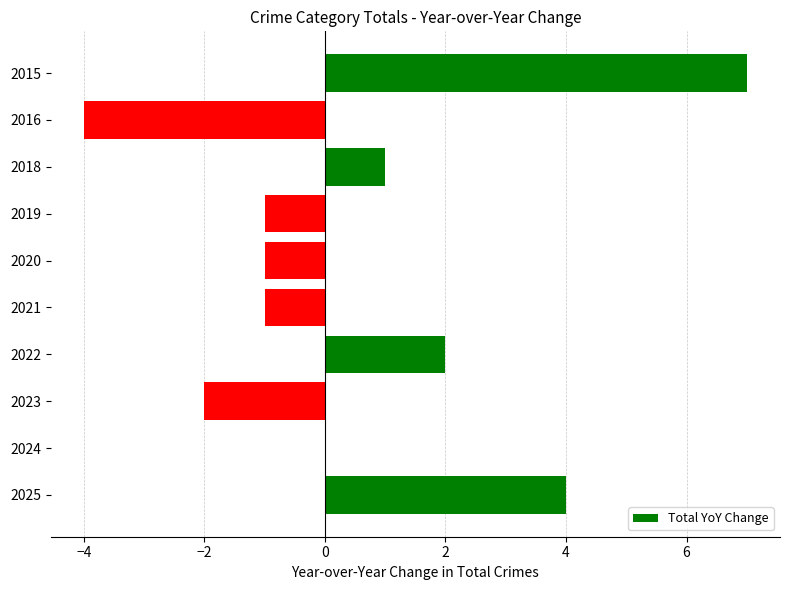

At which label is the value closest to 1?

2018